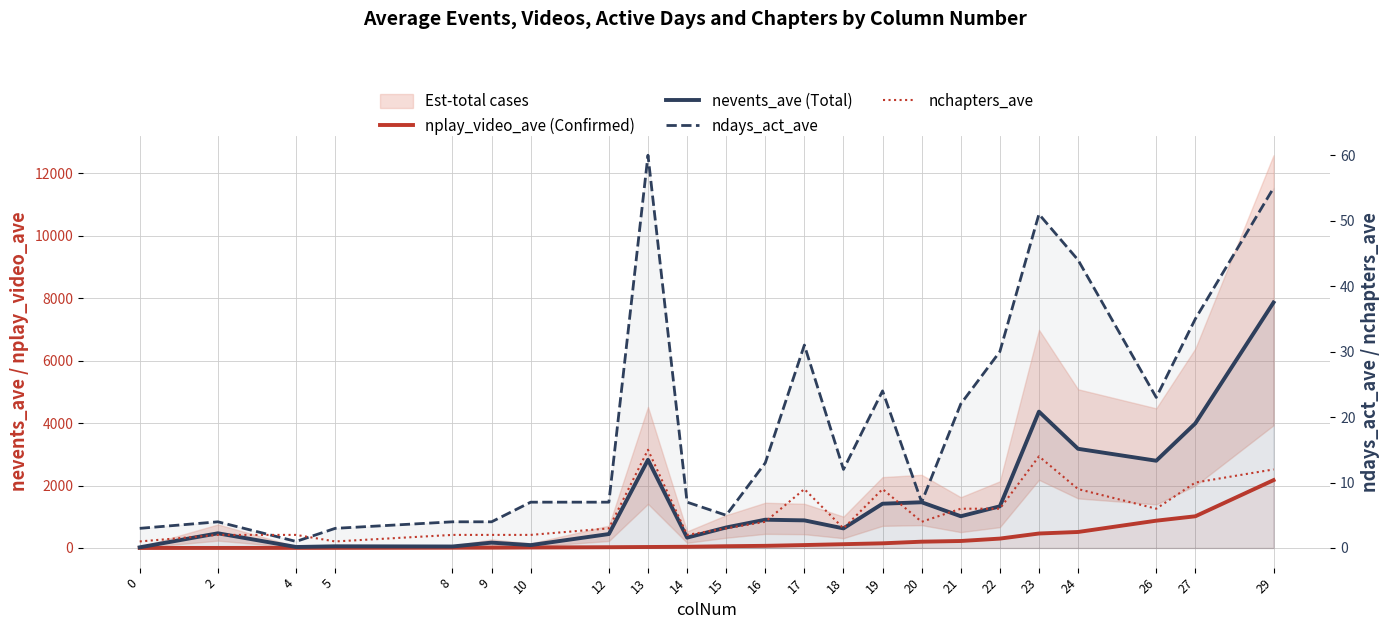

How many series are shown in this chart?

4